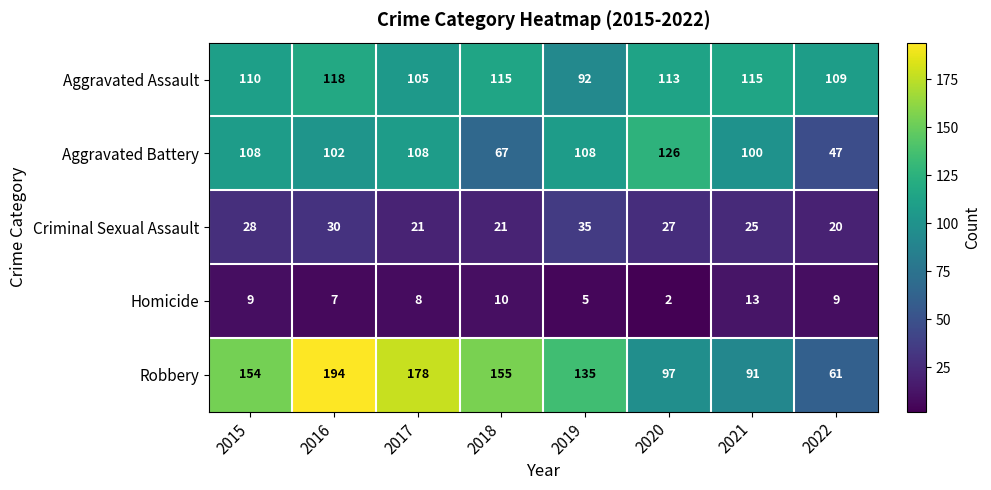

What is the total value across all series at 2020?

365